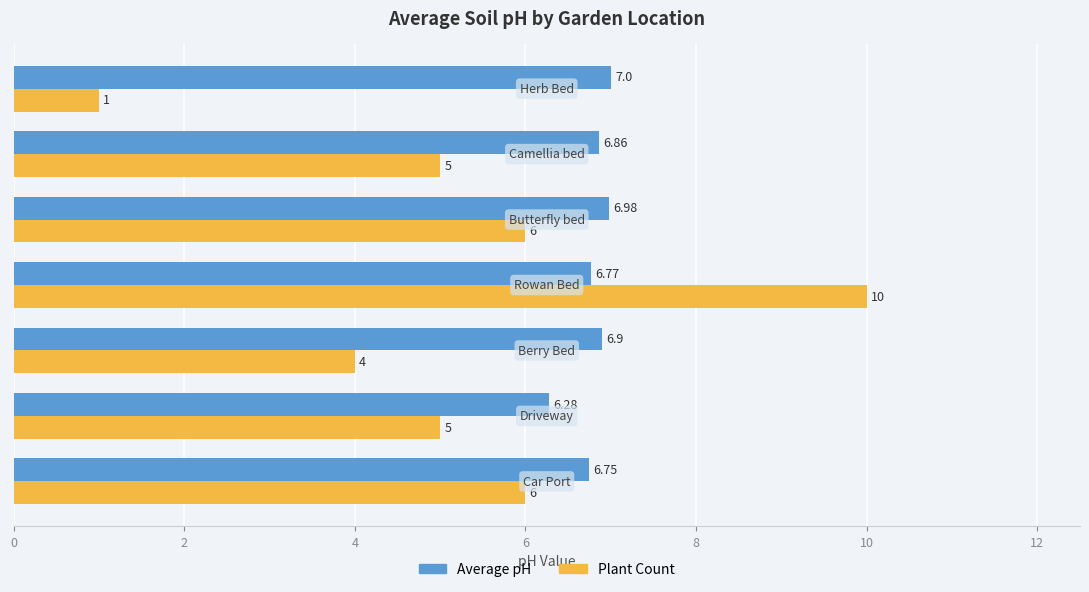

Which series has the largest total across all categories?

Average pH